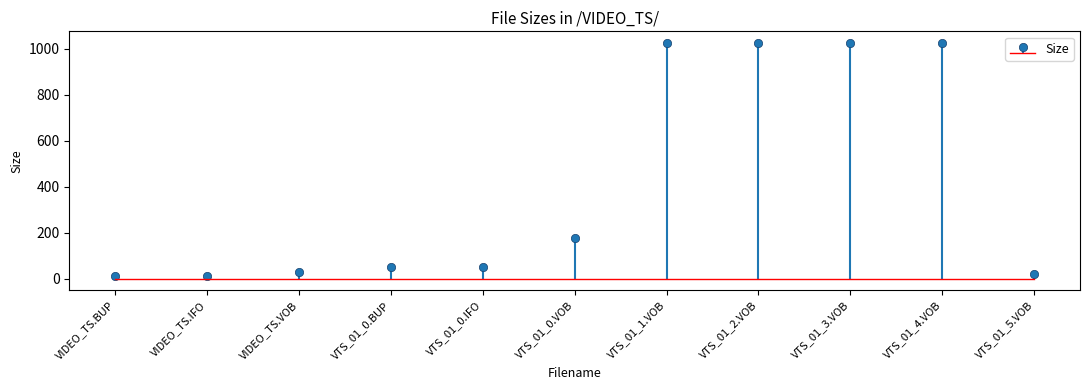

What is the difference between the second highest and minimum values?

1012.0